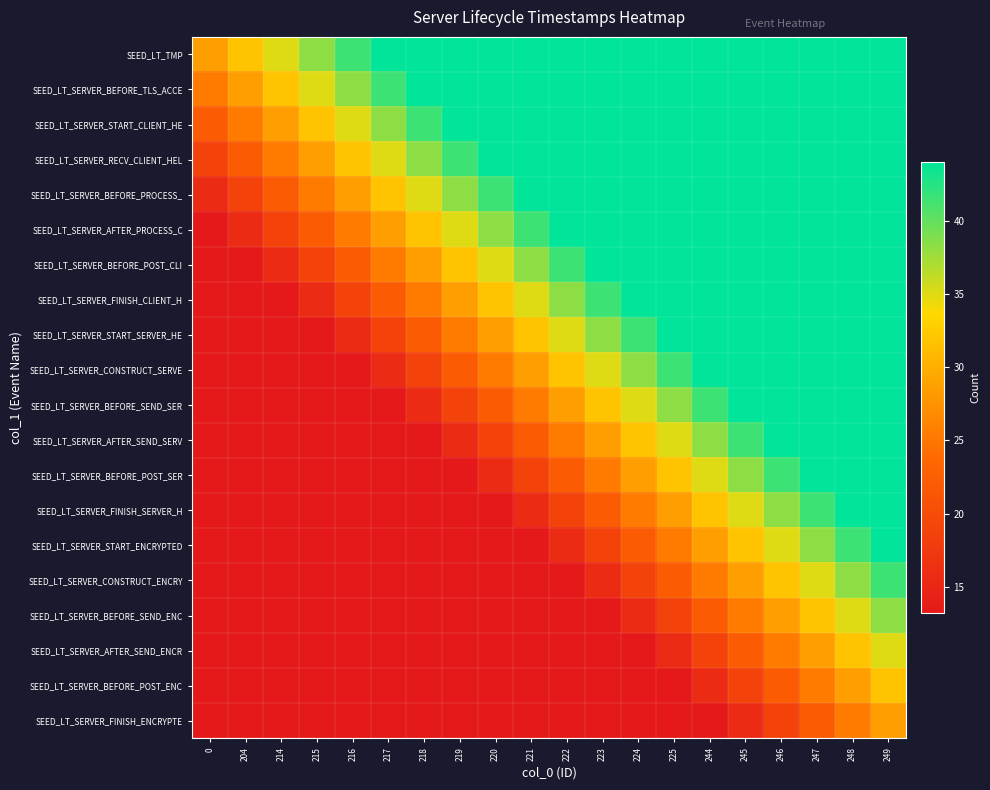

At which category is the sum across all series the highest?

249